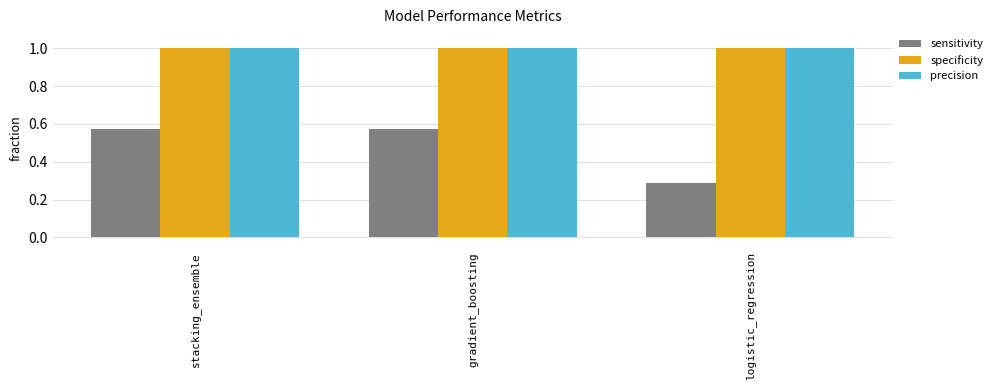

What is the sum of all precision values?

3.0